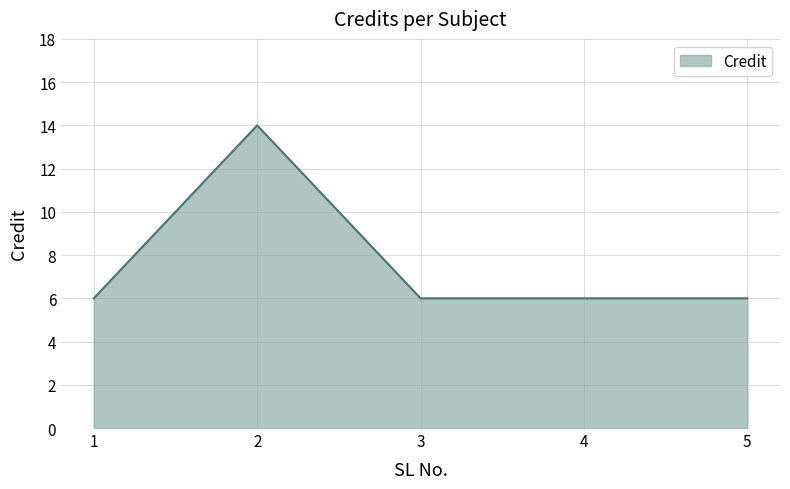

Count the number of data series in this chart.

1